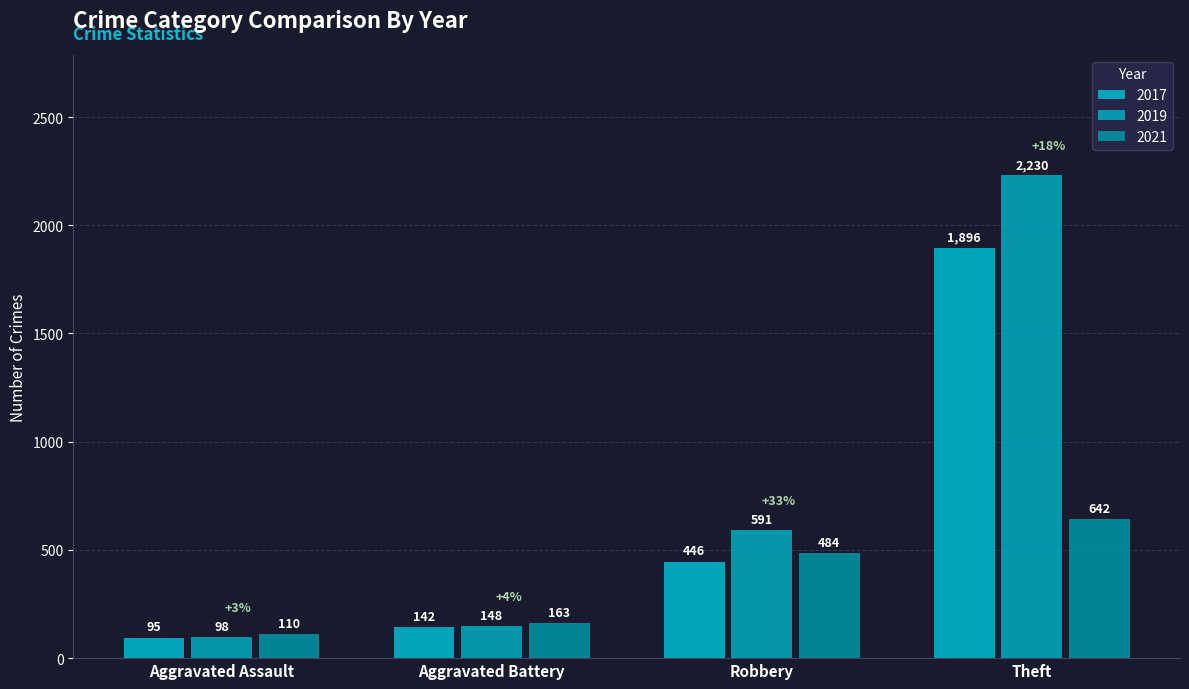

Are the bars horizontal?

No